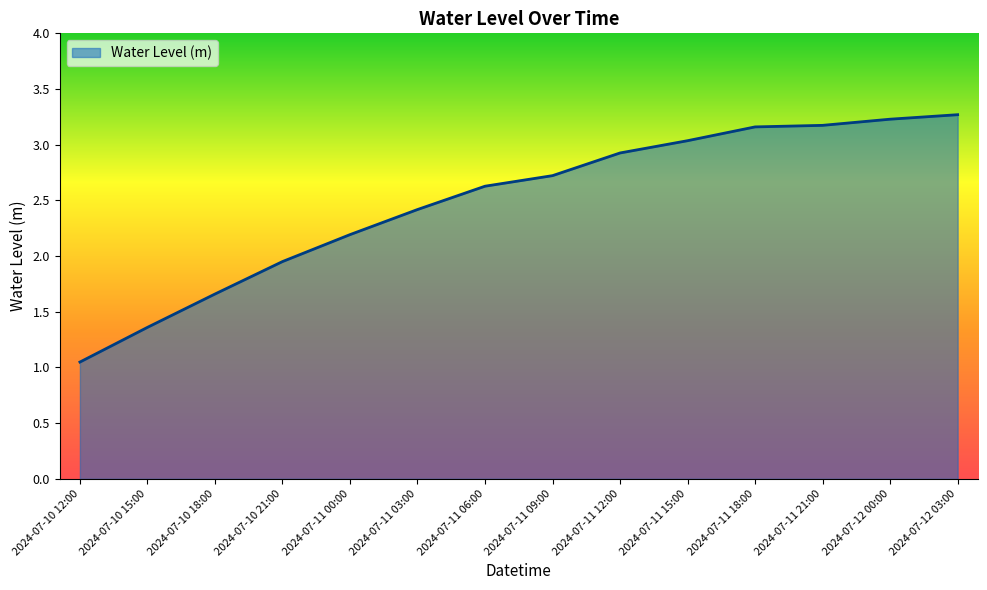

What is the difference between the values at 2024-07-11 21:00 and 2024-07-10 21:00?

1.2